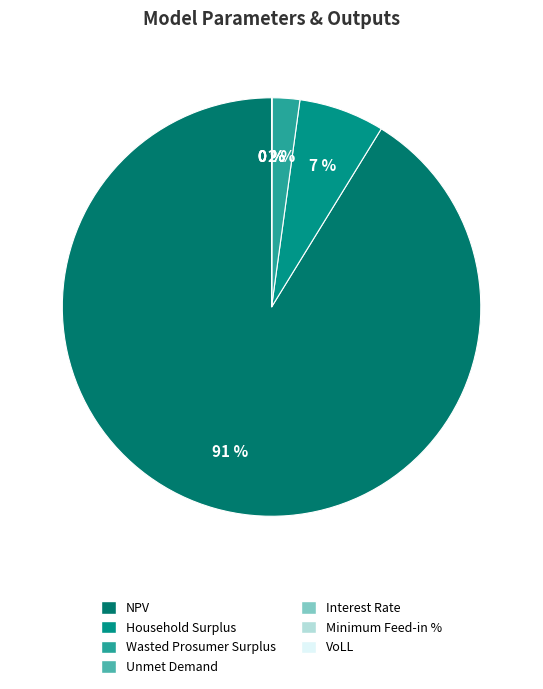

Rank the categories by value from lowest to highest.

Interest Rate, Minimum Feed-in %, VoLL, Unmet Demand, Wasted Prosumer Surplus, Household Surplus, NPV